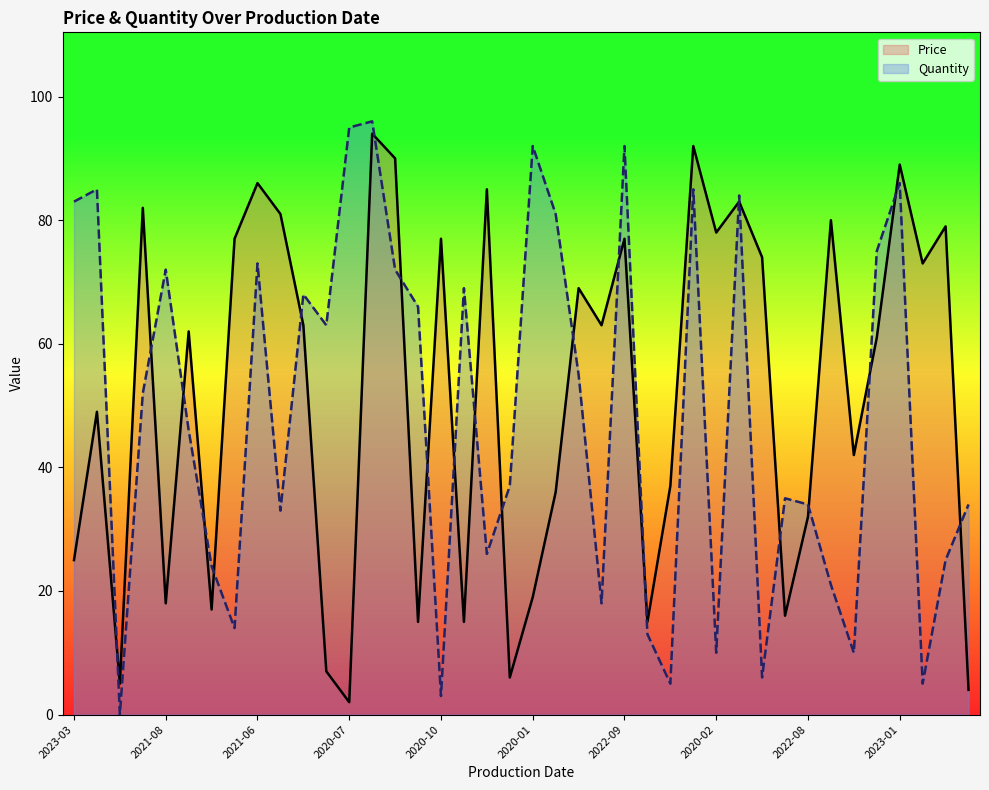

How many categories are shown in the chart?

40